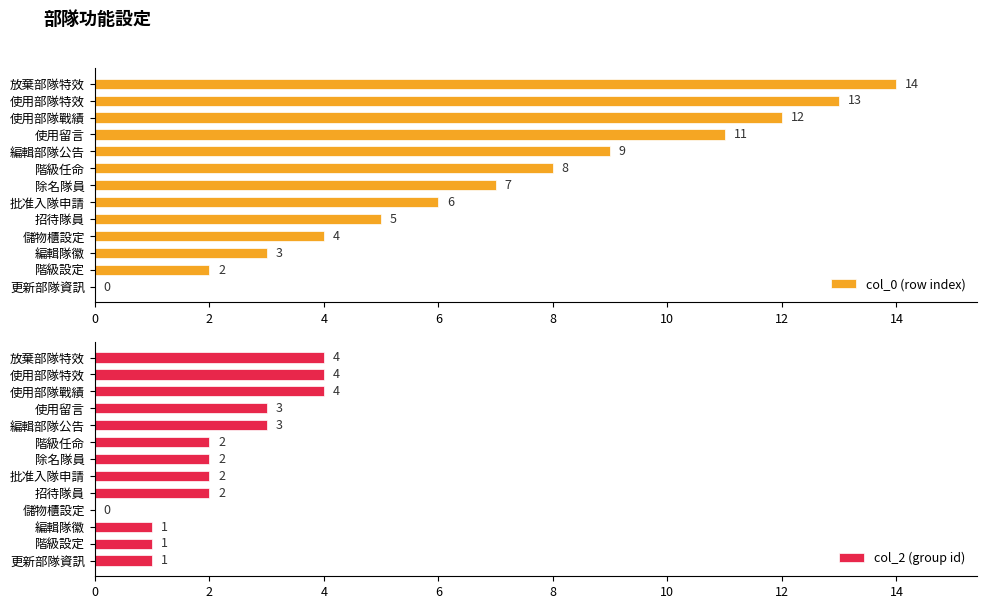

What is the sum of all col_0 (row index) values?

94